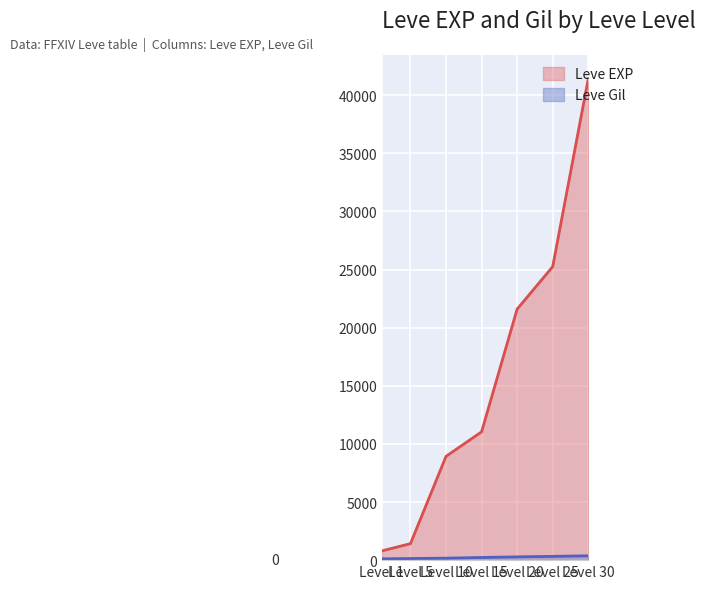

What are all the series names shown in the legend?

Leve EXP, Leve Gil